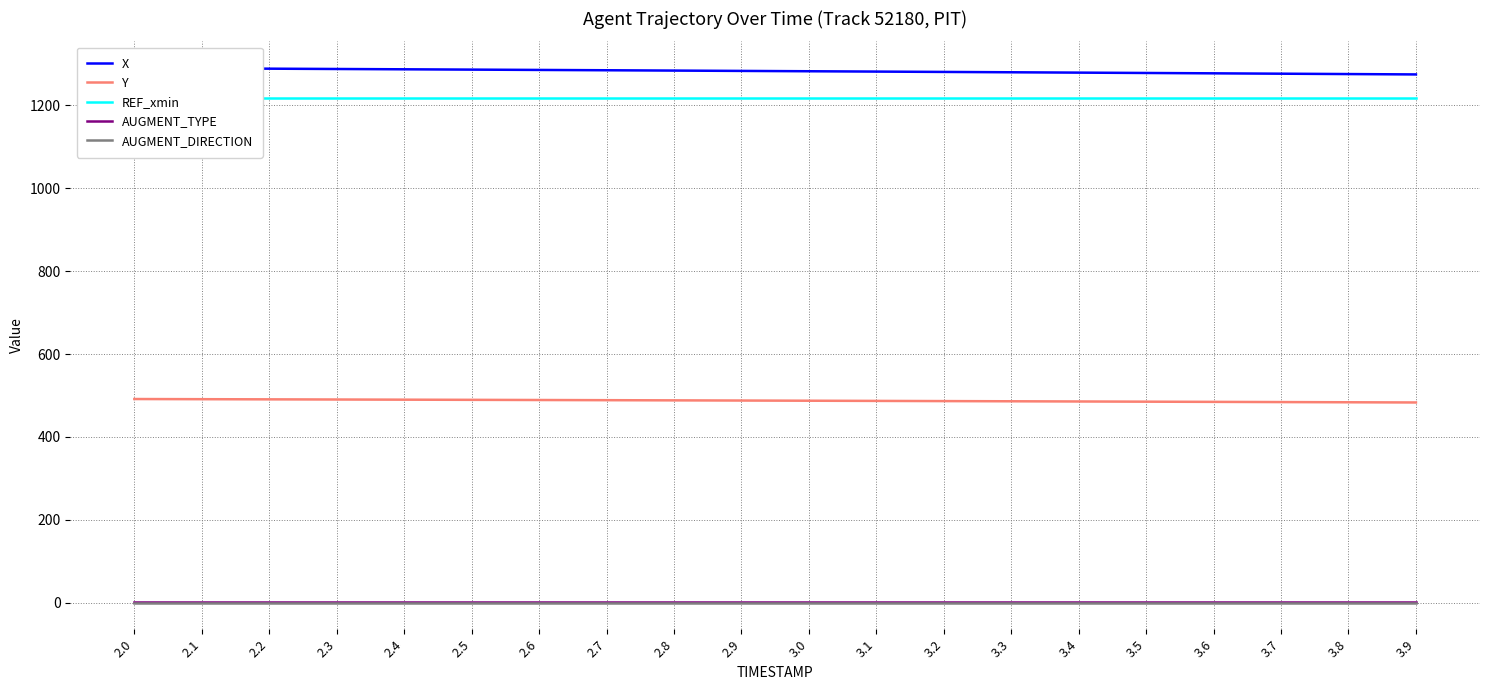

What is the value of the REF_xmin point at the 7th from the left?

1219.0